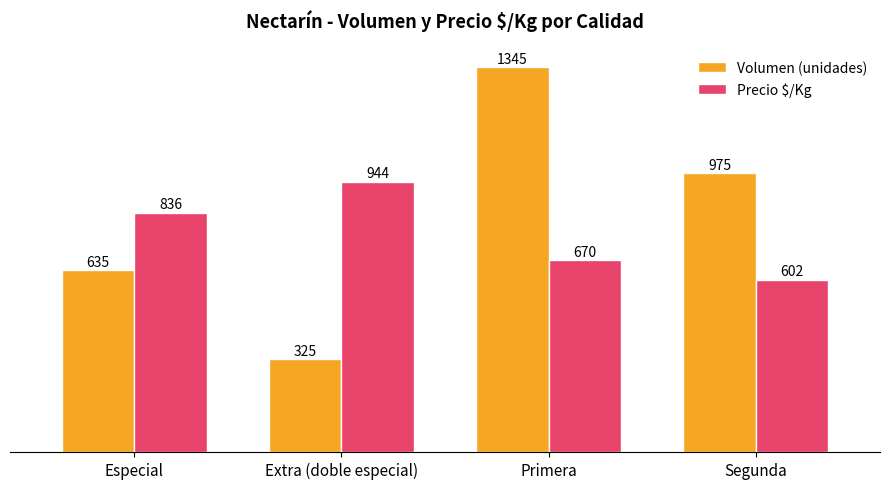

What is the sum of all Volumen (unidades) values?

3280